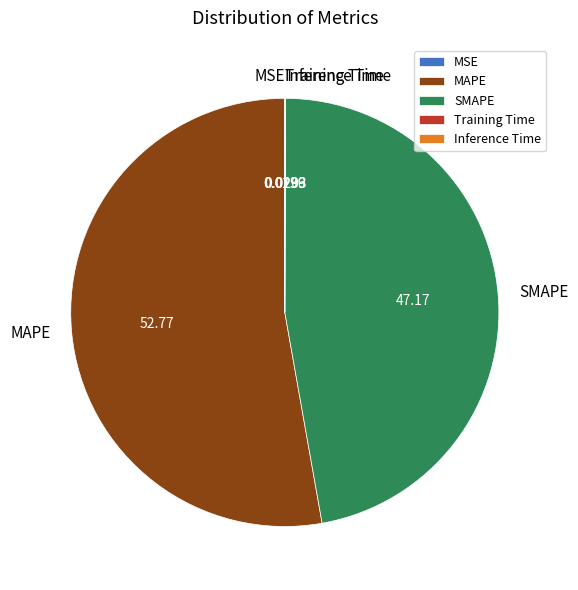

Which slice is the largest?

MAPE